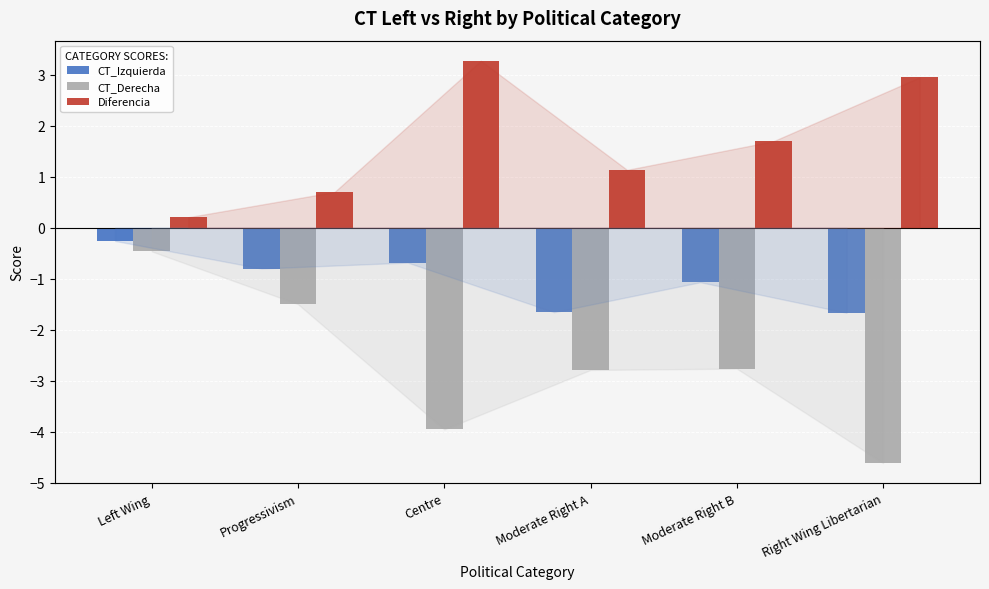

What are all the series names shown in the legend?

CT_Izquierda, CT_Derecha, Diferencia